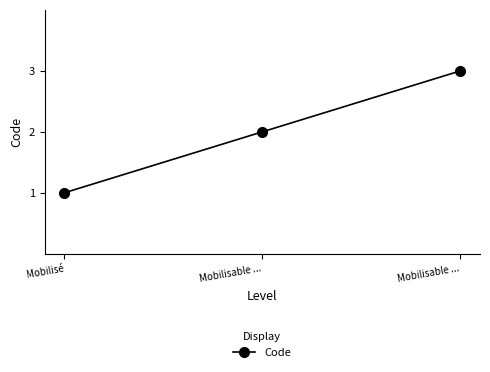

Count the number of categories in the chart.

3